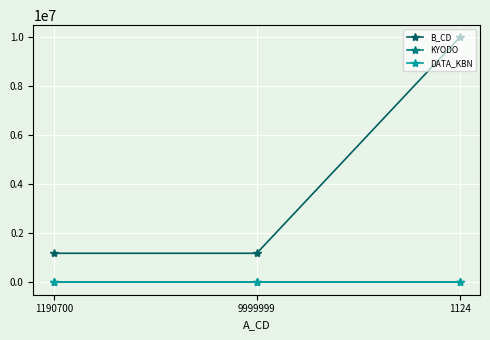

Is this an area chart (filled region under the line)?

No